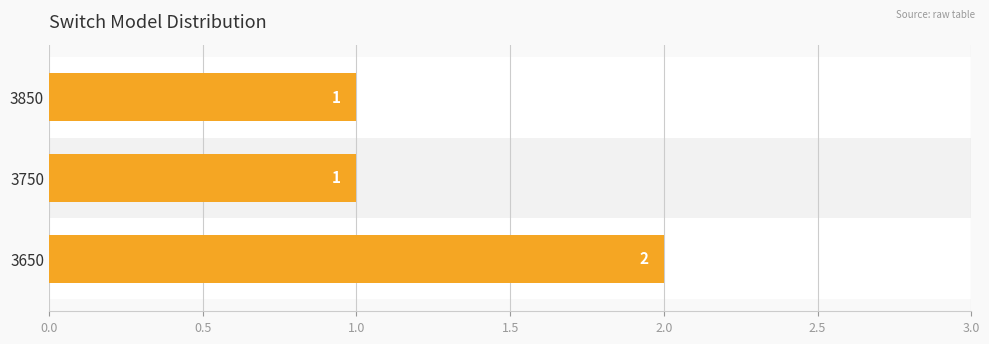

The value at 3850 is 1. True or false?

True